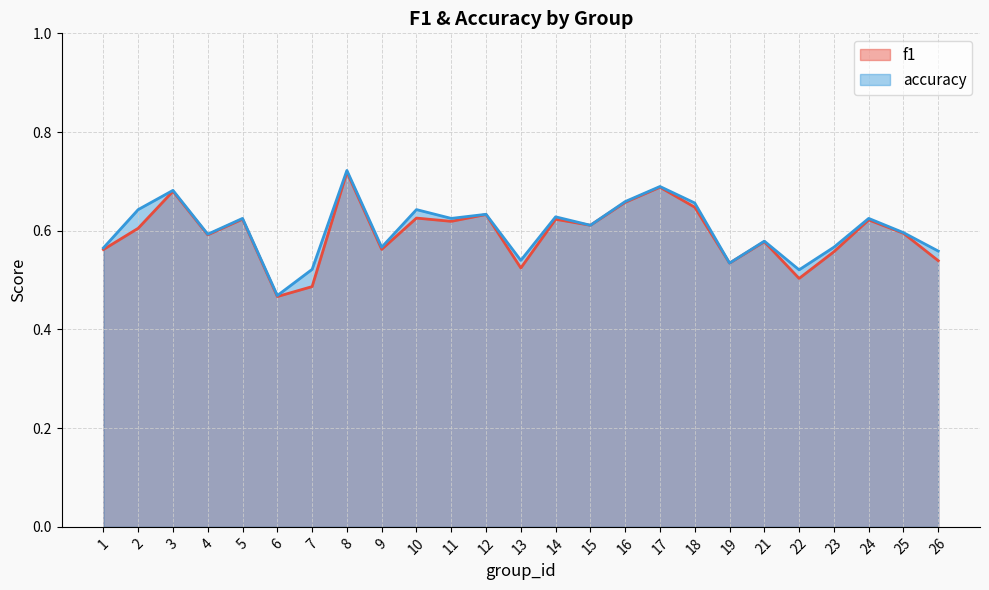

True or false: accuracy and f1 cross at least once.

False